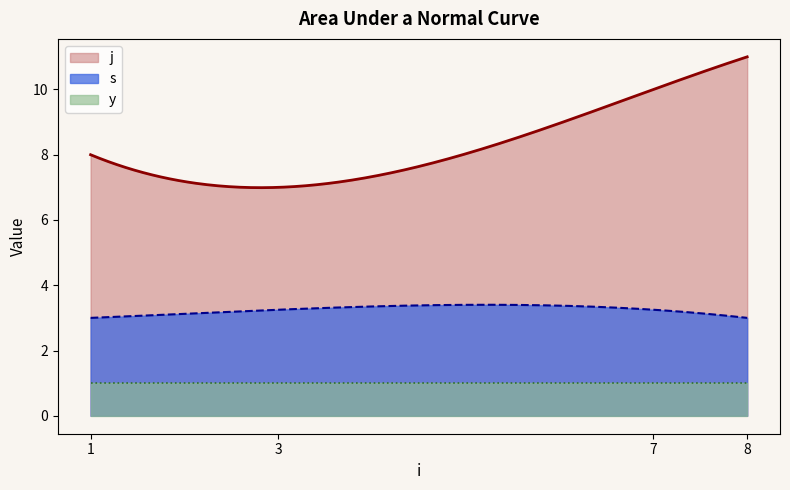

Which series has the largest range (max minus min)?

j